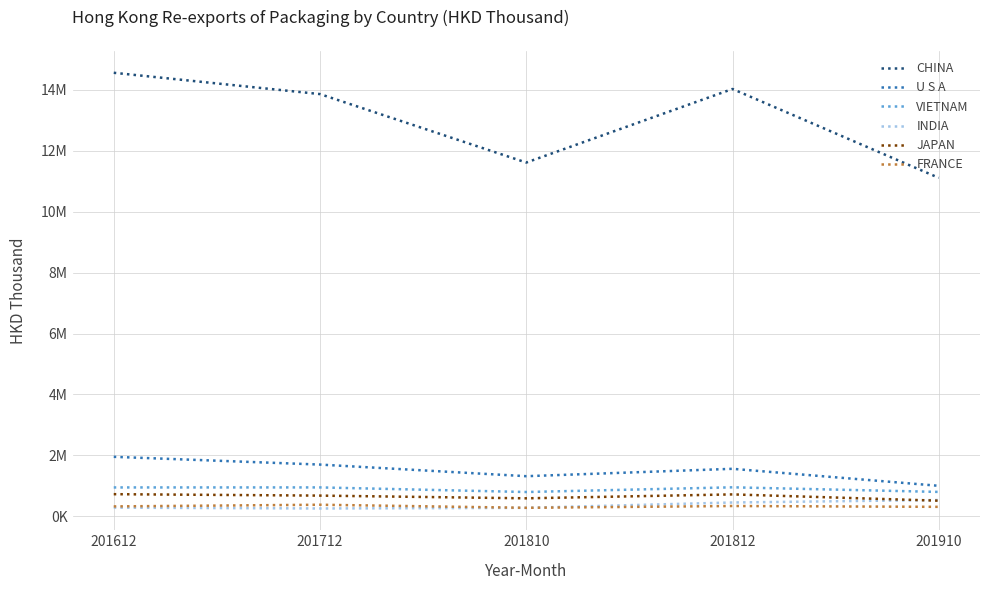

True or false: JAPAN and U S A cross at least once.

False